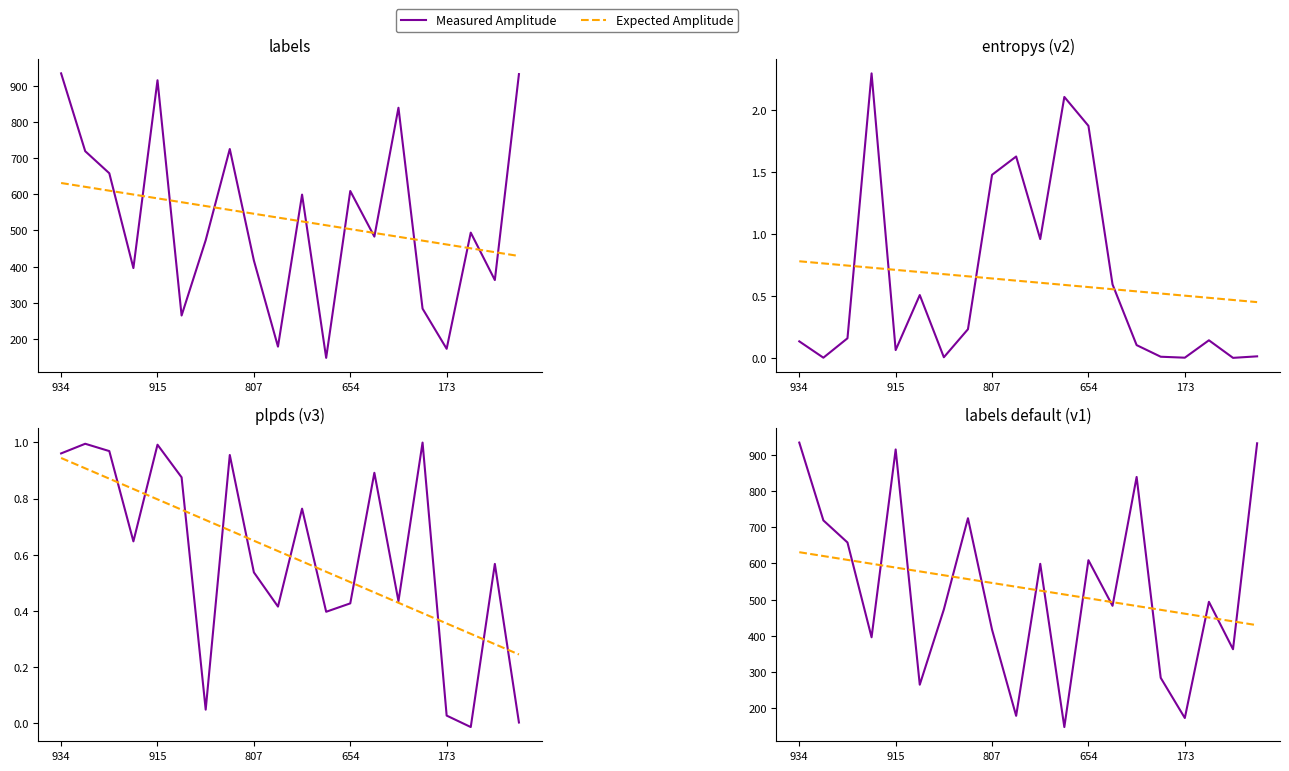

What is the smallest value displayed?

148.0